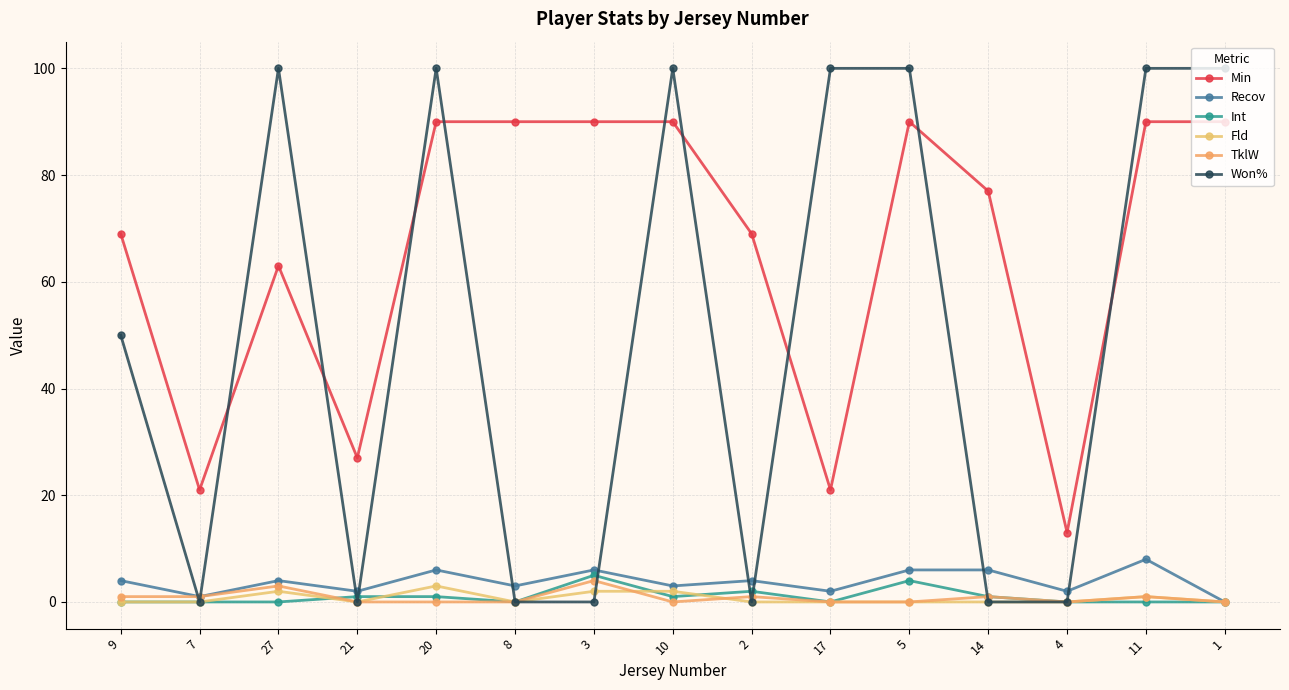

Which series has the widest spread of values?

Won%